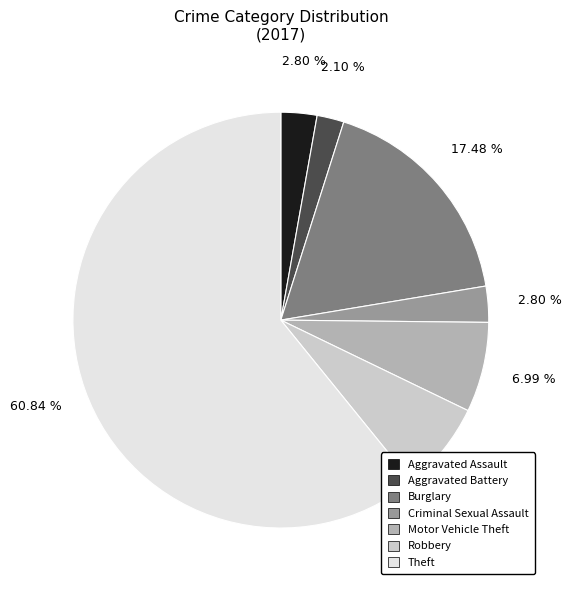

Is the sum of Motor Vehicle Theft and Aggravated Battery greater than half?

No